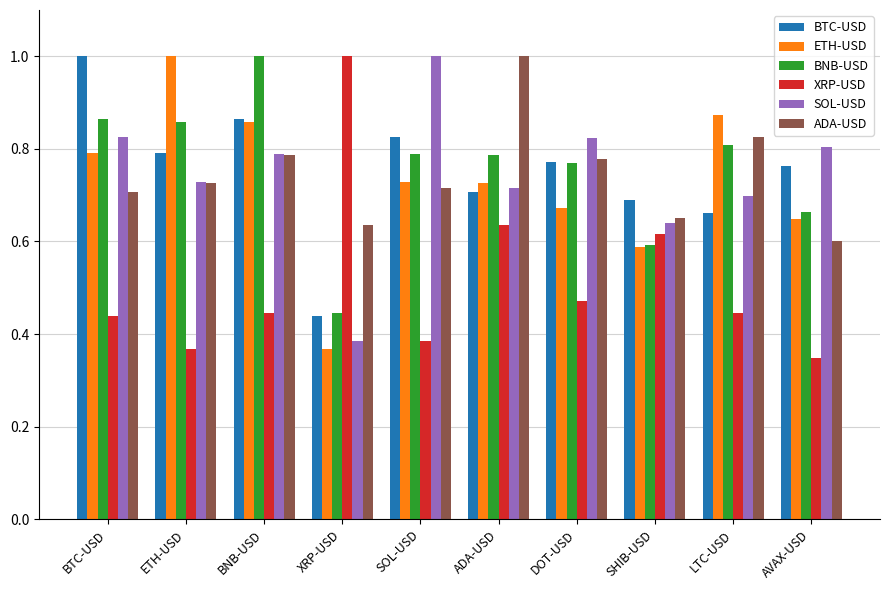

What is the sum of all BTC-USD values?

7.5